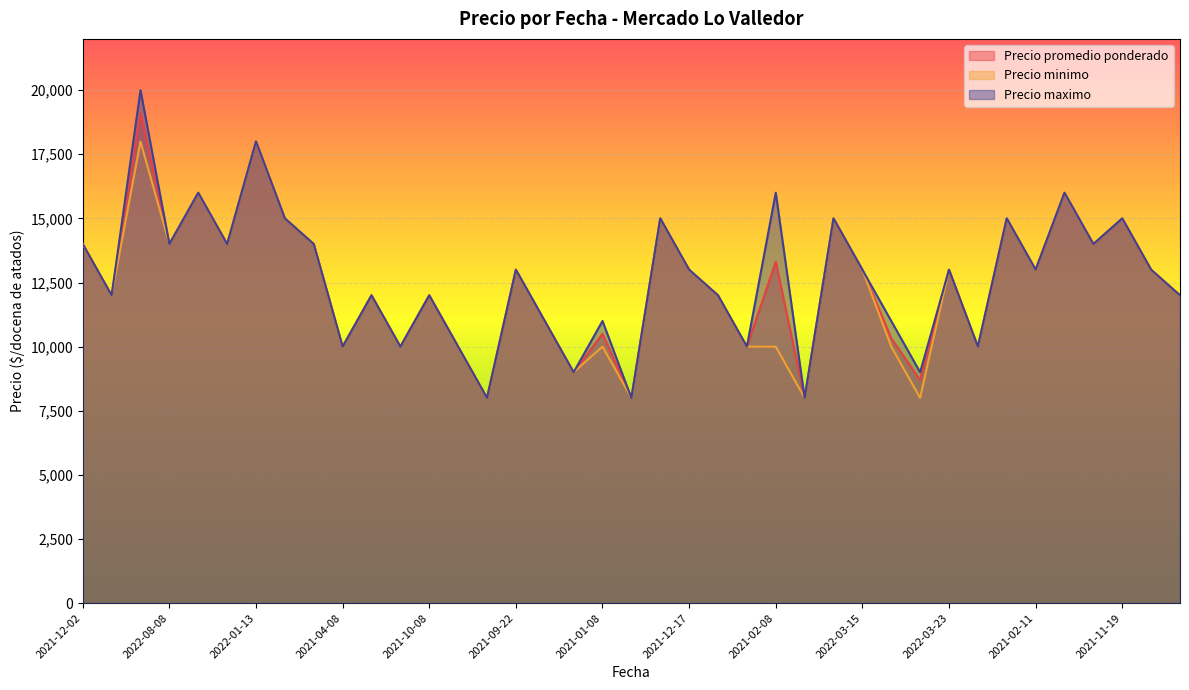

Which series has the largest range (max minus min)?

Precio maximo